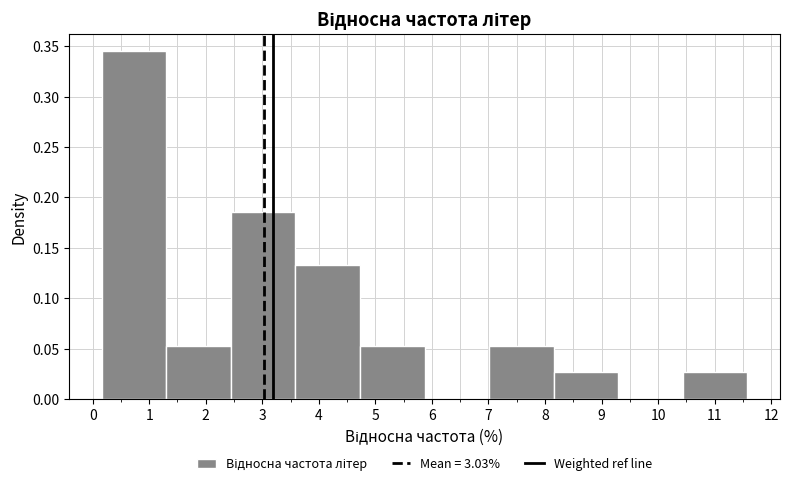

How tall is the bar that spans 1.3 to 2.4 on the x-axis? Neither the bar edges nor the heights are printed on the chart, so give them approximately, as read against the axes.

0.055